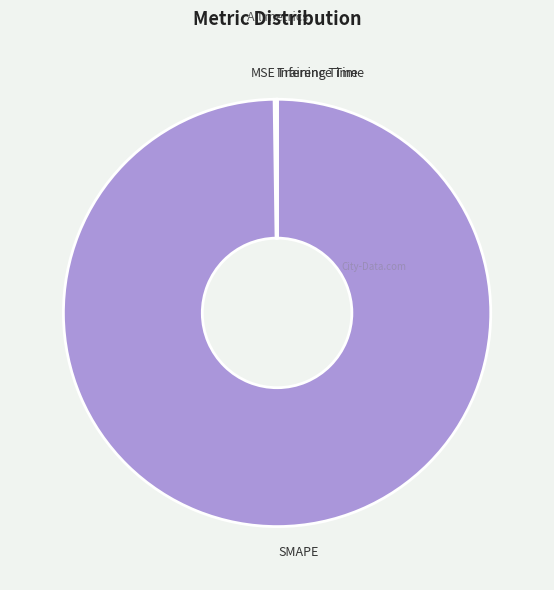

Is it true that SMAPE is 94% of the pie?

False